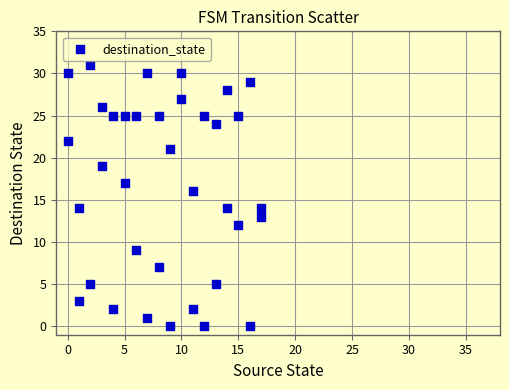

What is the range of Y values (max minus min)?

31